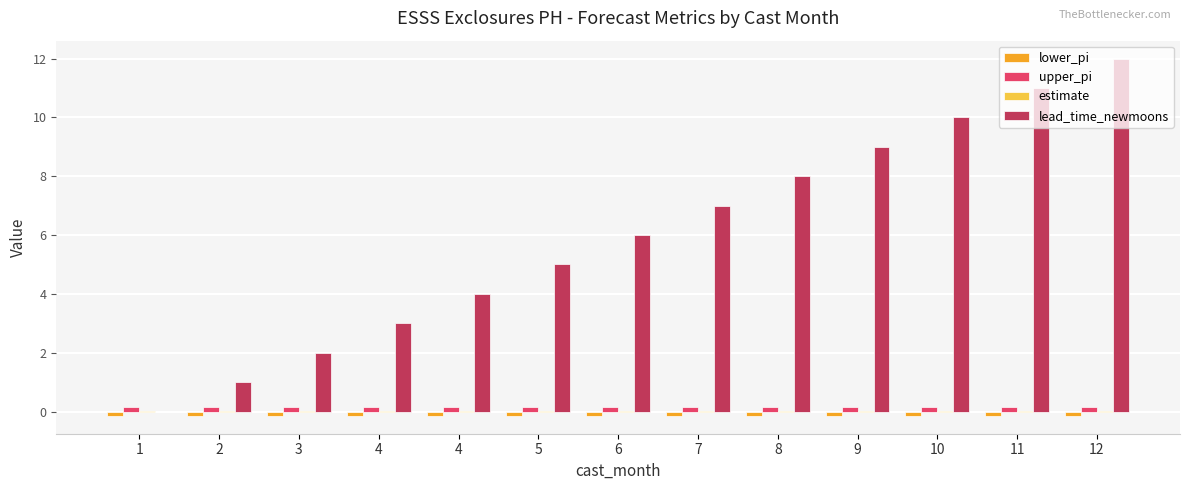

What is the spread (max minus min) of values at 4?

3.1